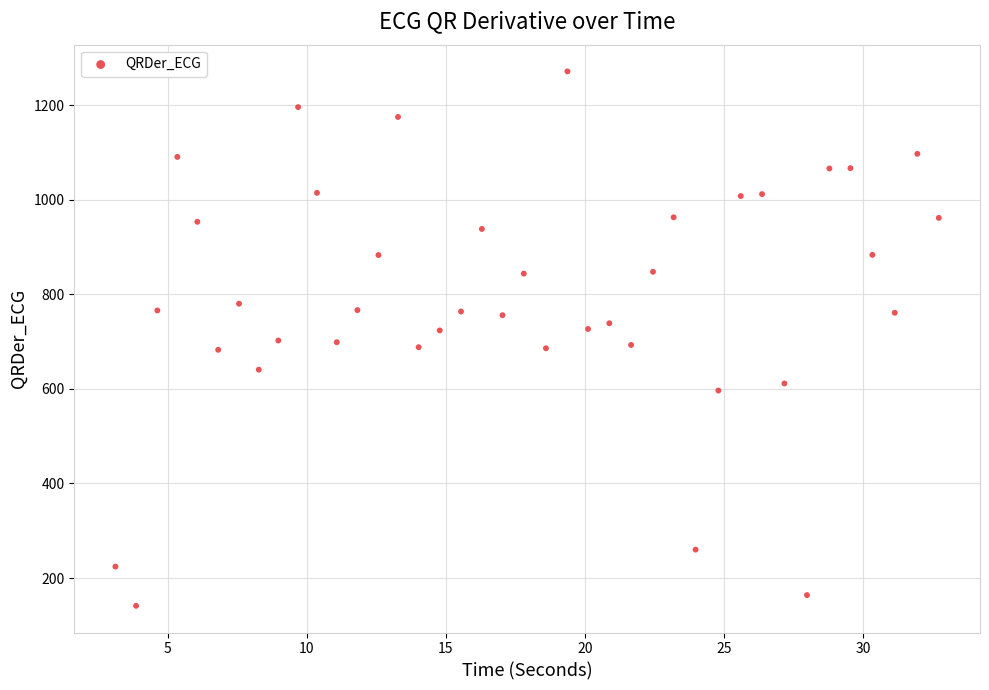

What is the range of Y values (max minus min)?

1129.9